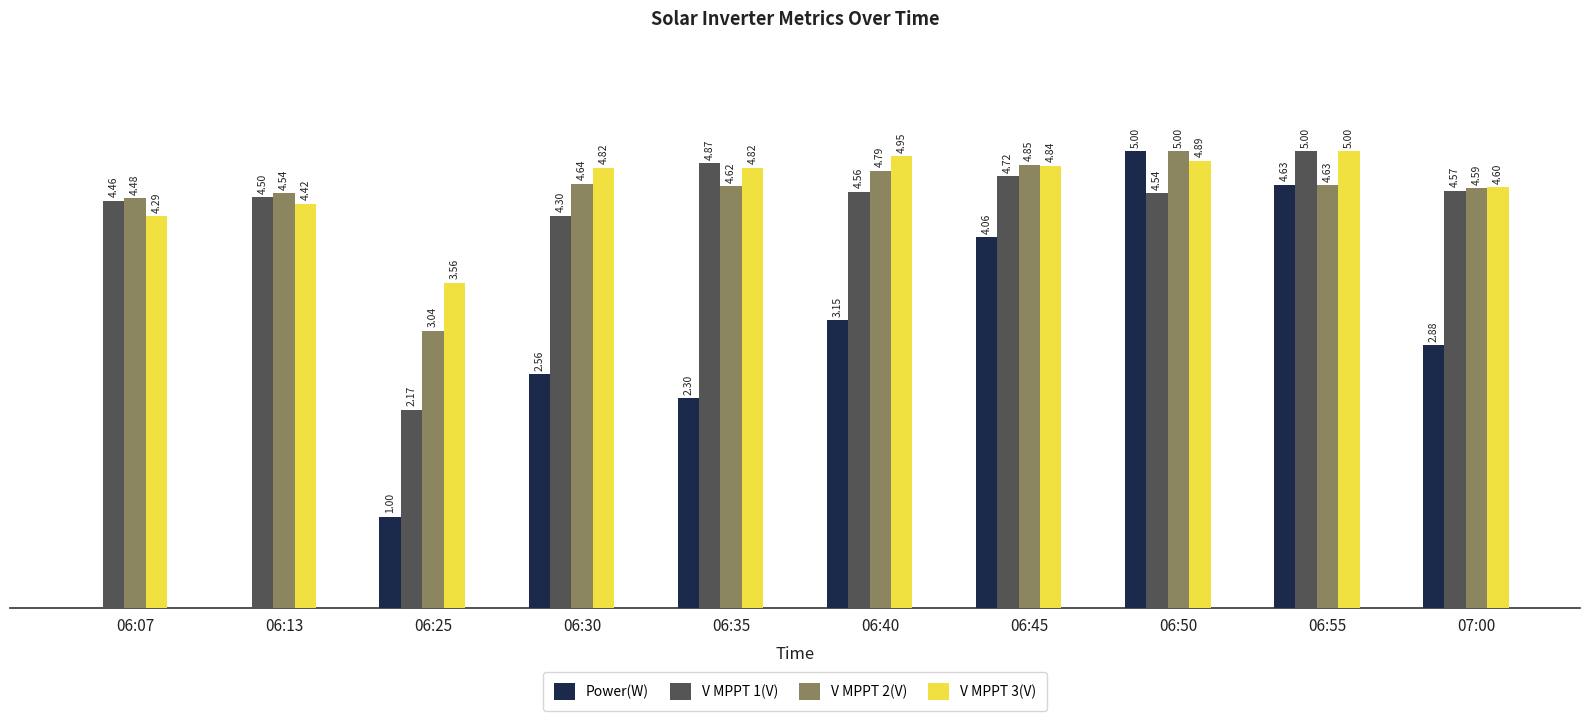

Which series changed the most between 06:50 and 07:00?

Power(W)